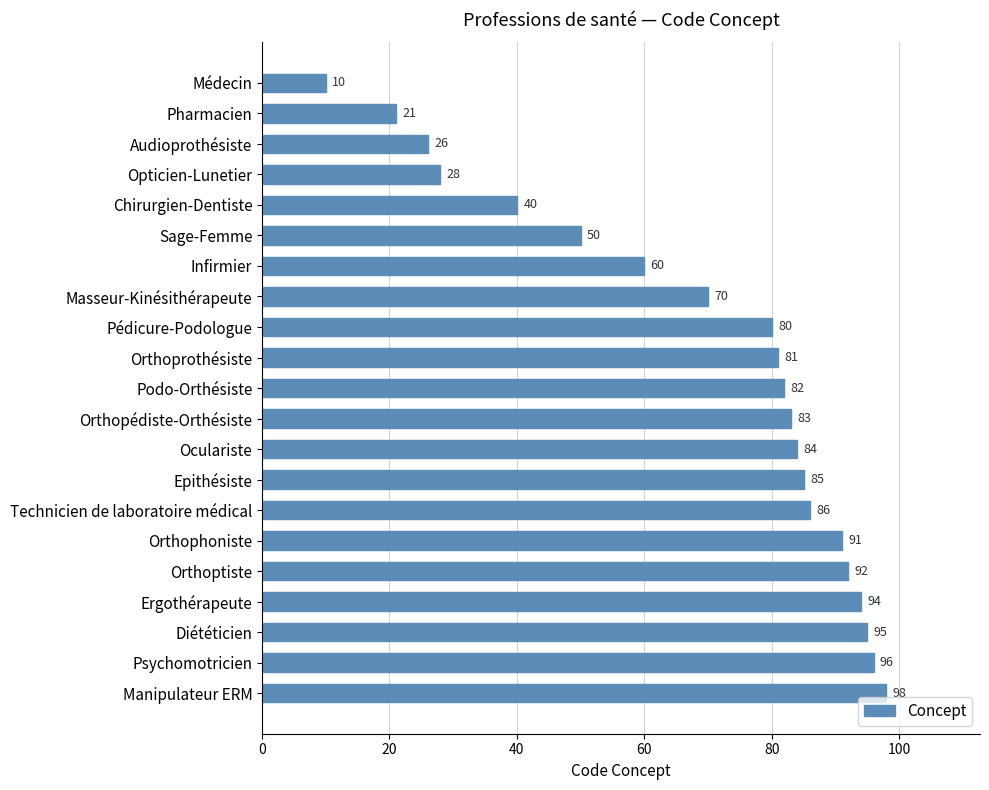

Rank the categories by value from lowest to highest.

Médecin, Pharmacien, Audioprothésiste, Opticien-Lunetier, Chirurgien-Dentiste, Sage-Femme, Infirmier, Masseur-Kinésithérapeute, Pédicure-Podologue, Orthoprothésiste, Podo-Orthésiste, Orthopédiste-Orthésiste, Oculariste, Epithésiste, Technicien de laboratoire médical, Orthophoniste, Orthoptiste, Ergothérapeute, Diététicien, Psychomotricien, Manipulateur ERM